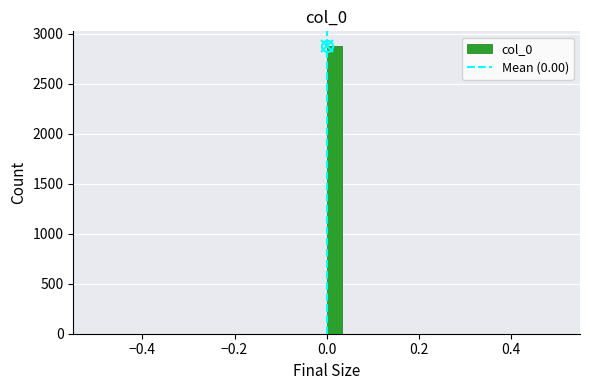

Read against the x-axis, roughly where is the centre of the tallest bar?

0.02